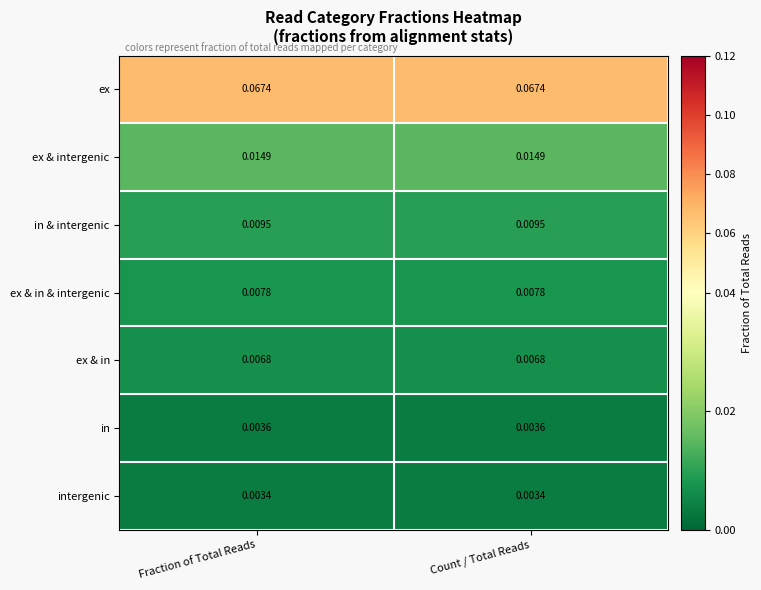

How many categories are shown in the chart?

2